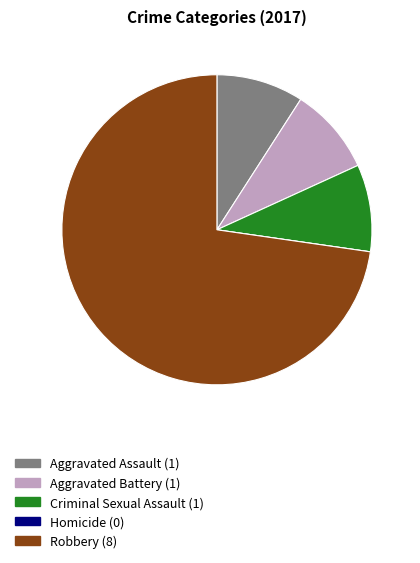

What is the largest slice in the pie chart?

Robbery